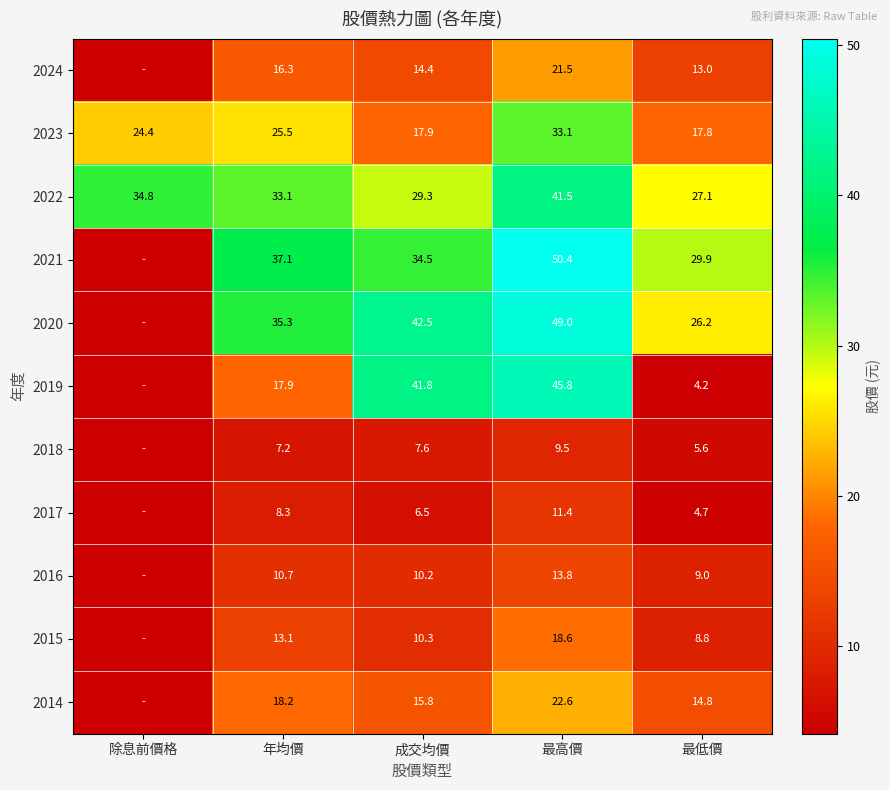

Which series changed the most between 最高價 and 最低價?

2019